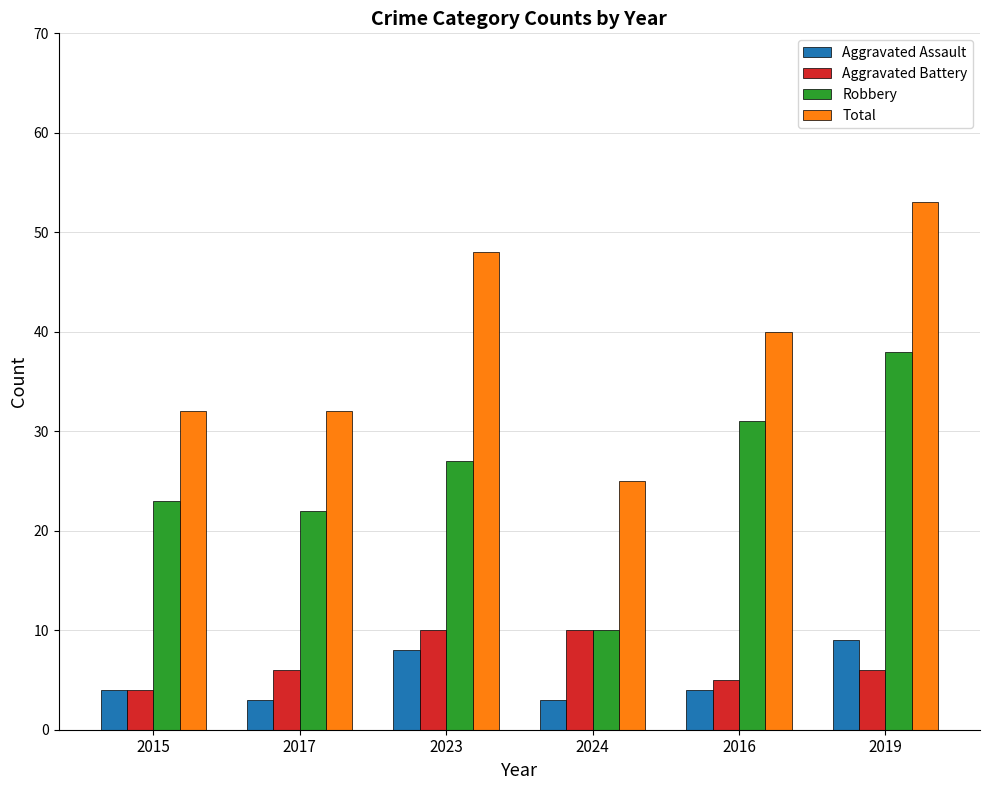

At 2017, list the series in order from largest to smallest.

Total, Robbery, Aggravated Battery, Aggravated Assault